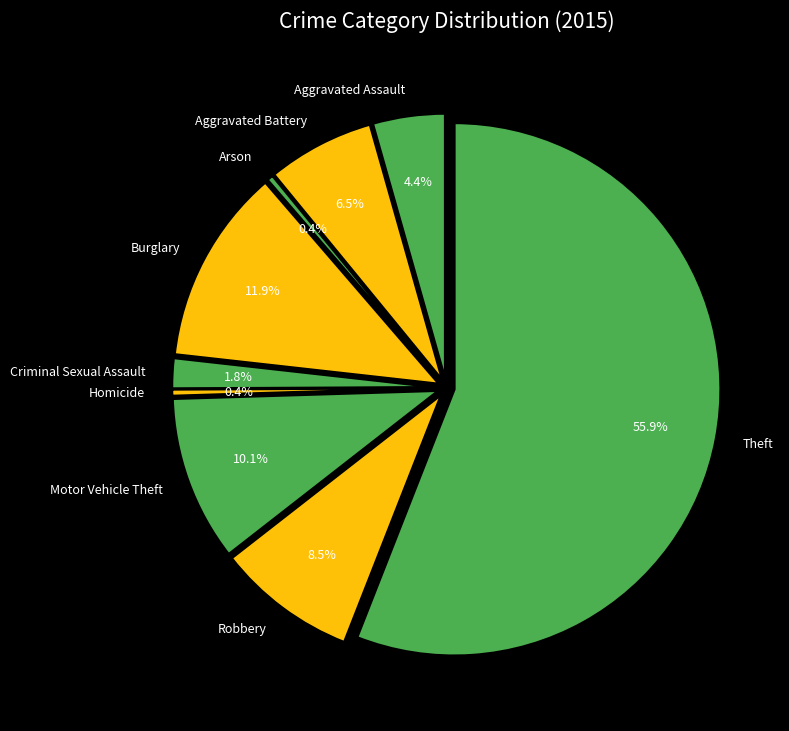

What is the majority slice?

Theft